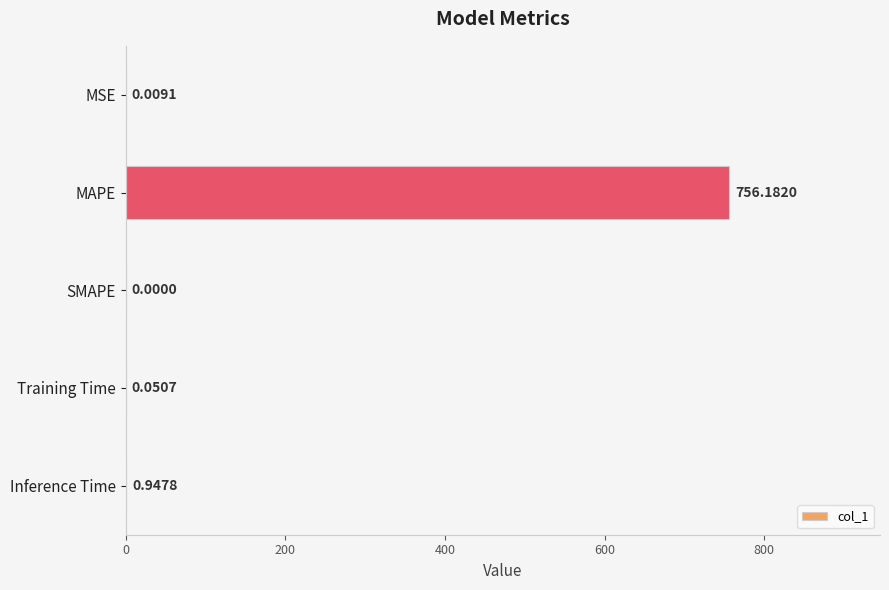

At which category does the chart reach its peak across all series?

MAPE